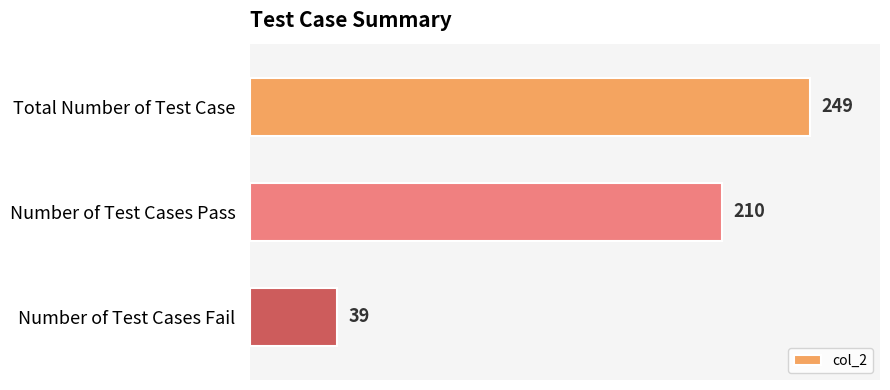

What is the sum of all values?

498